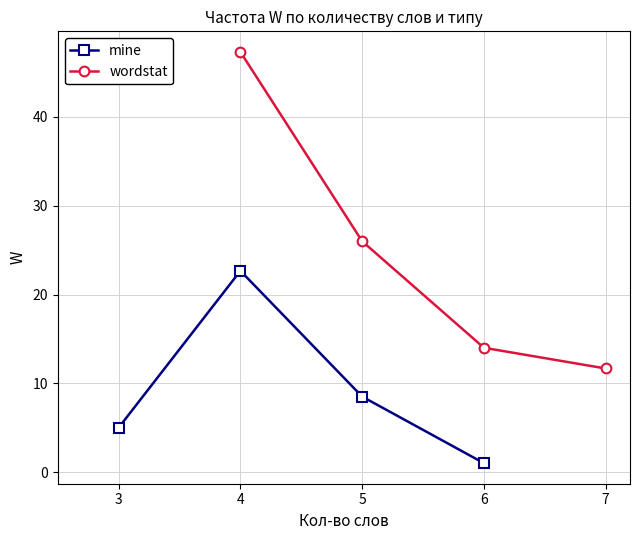

Rank the series by their maximum value, from highest to lowest.

wordstat, mine